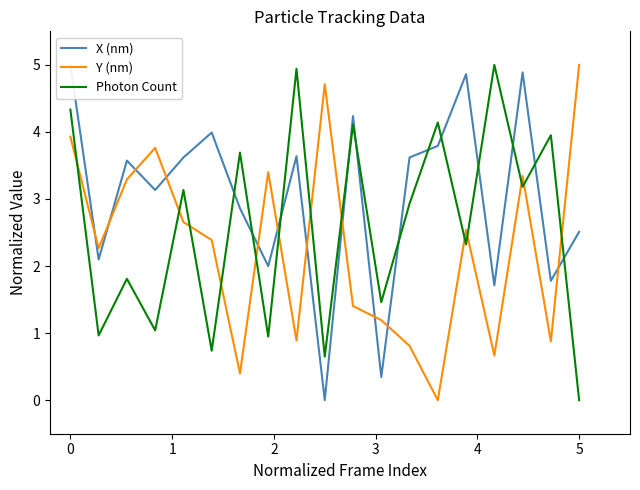

Which series ends up on top after the final intersection of Photon Count and Y (nm)?

Y (nm)